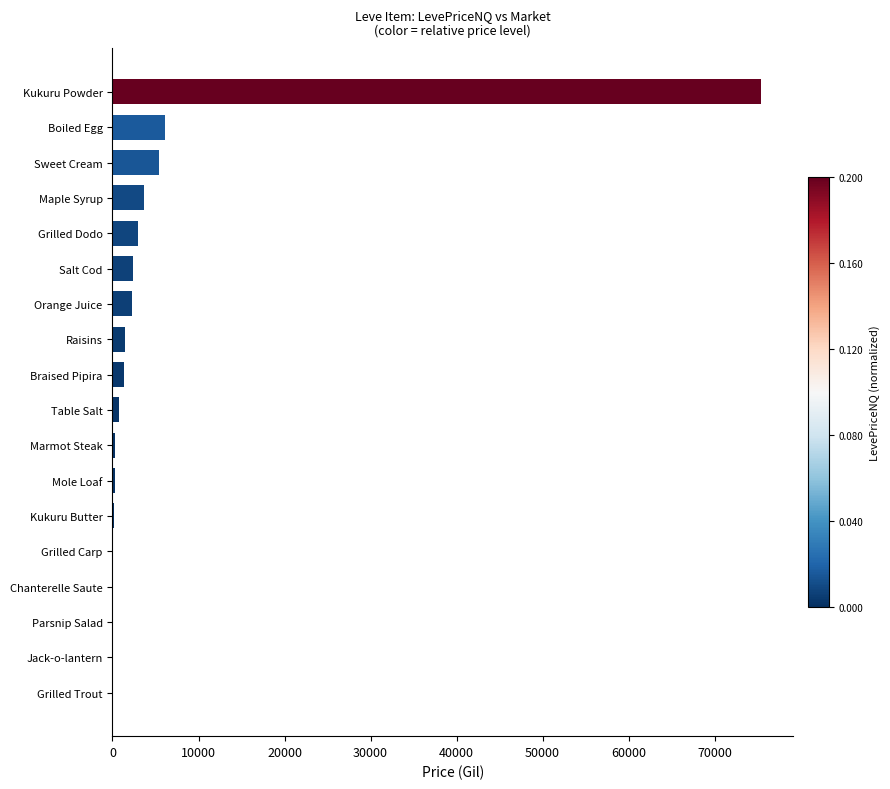

How many series are shown in this chart?

1